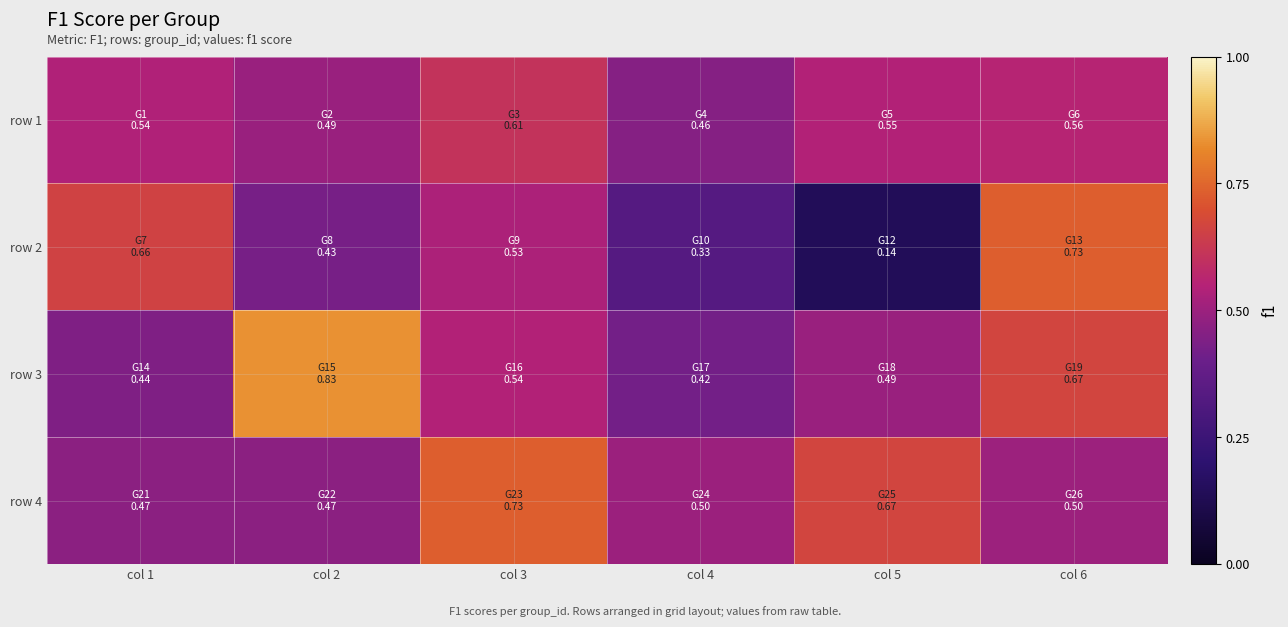

Reading right to left, transcribe all the data shown in this chart.

row 1: col 6=0.6	col 5=0.5	col 4=0.5	col 3=0.6	col 2=0.5	col 1=0.5
row 2: col 6=0.7	col 5=0.1	col 4=0.3	col 3=0.5	col 2=0.4	col 1=0.7
row 3: col 6=0.7	col 5=0.5	col 4=0.4	col 3=0.5	col 2=0.8	col 1=0.4
row 4: col 6=0.5	col 5=0.7	col 4=0.5	col 3=0.7	col 2=0.5	col 1=0.5